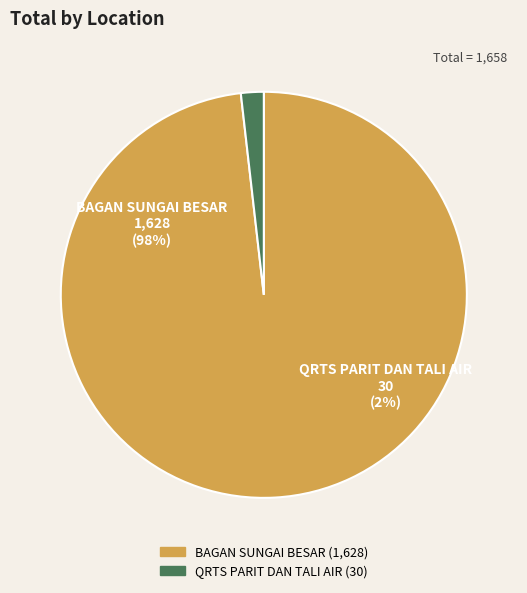

How many slices are in this pie chart?

2